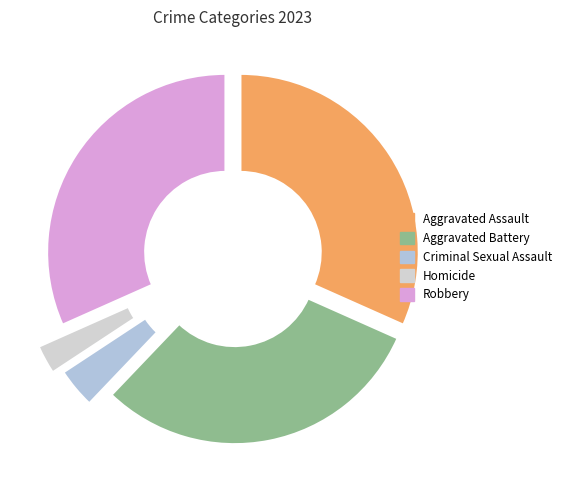

To the nearest percent, what is the average slice percentage?

20%